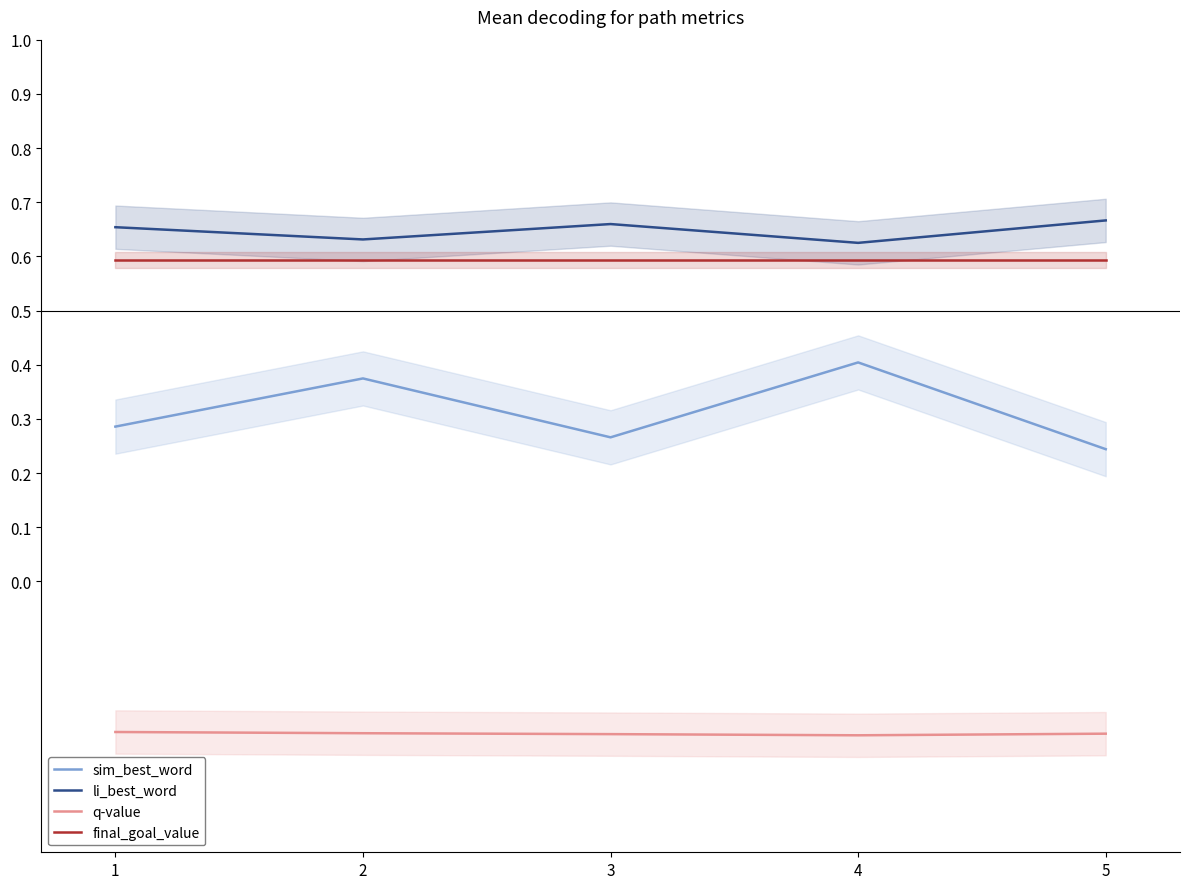

Which series has the largest range (max minus min)?

sim_best_word